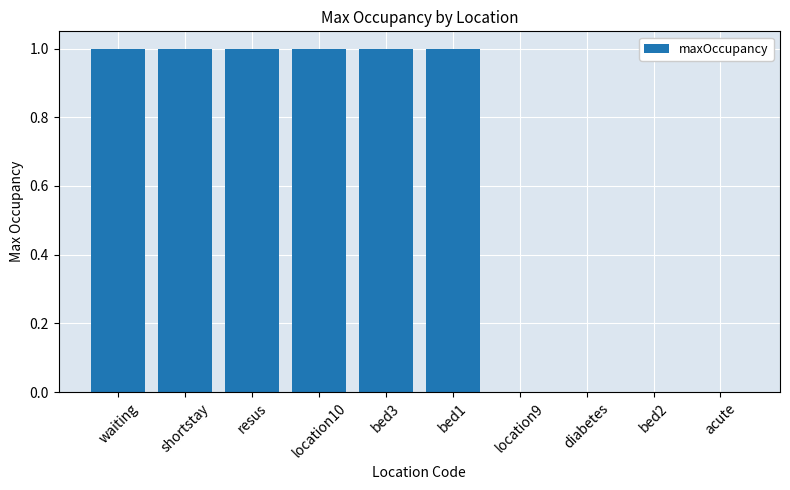

The value at location10 is 1. True or false?

True